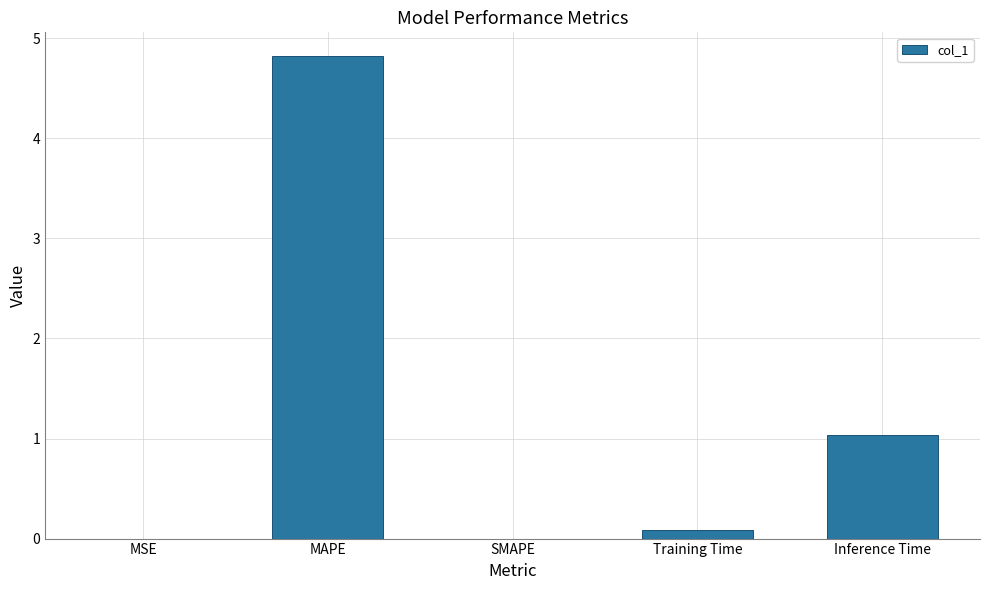

Where is the data nearest to the value 2?

Inference Time